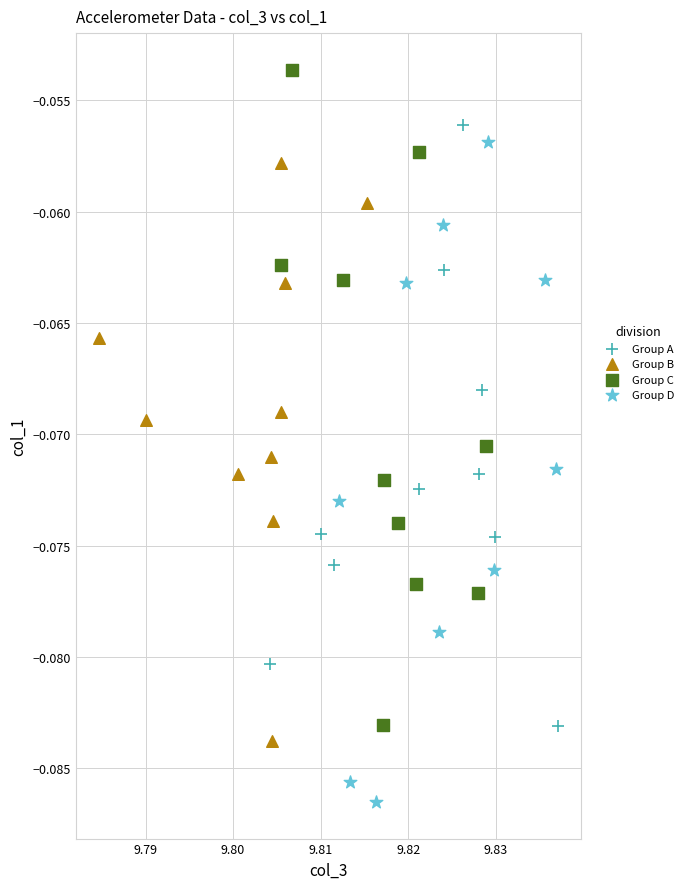

Which series contains the lowest Y value?

Group D